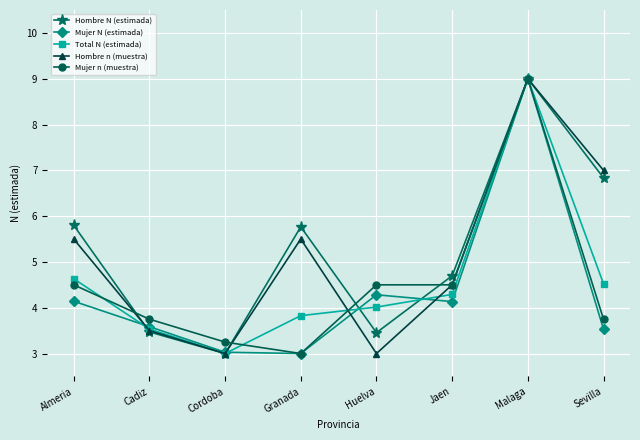

What is the minimum value for Mujer N (estimada)?

3.0